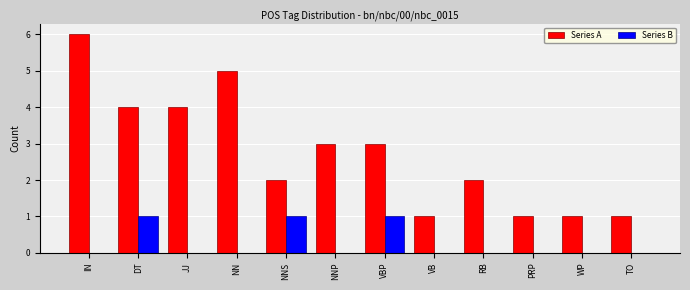

Is the value of Series B at VB greater than the value of Series A at NN?

No